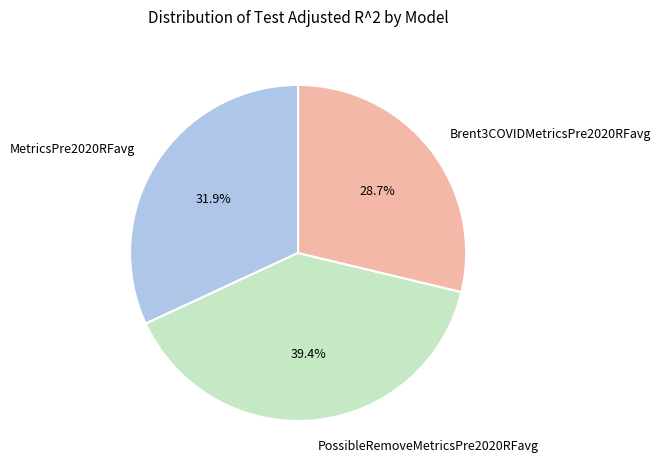

True or false: PossibleRemoveMetricsPre2020RFavg accounts for 39% of the total.

True